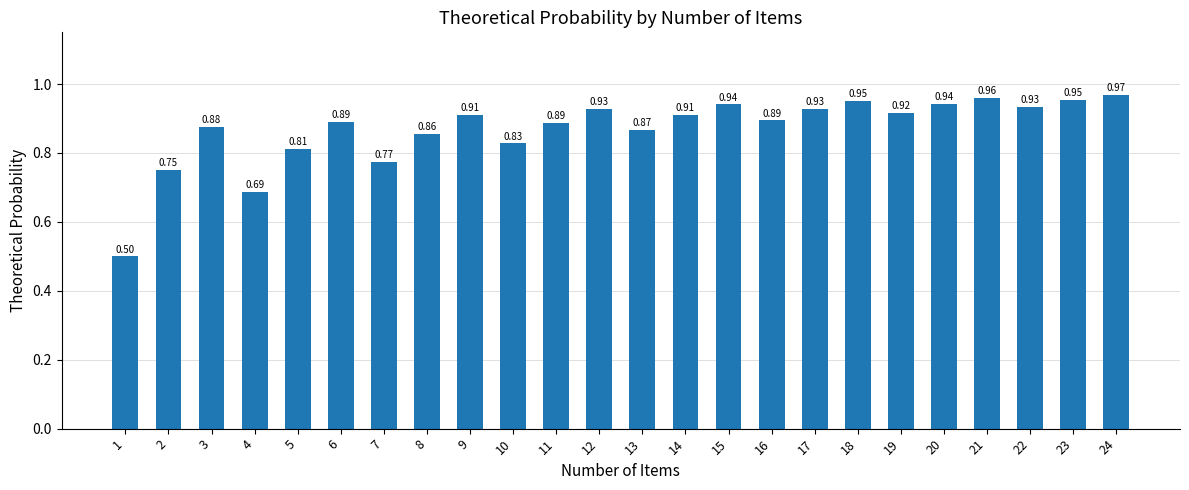

What is the difference between the maximum and second lowest values?

0.3